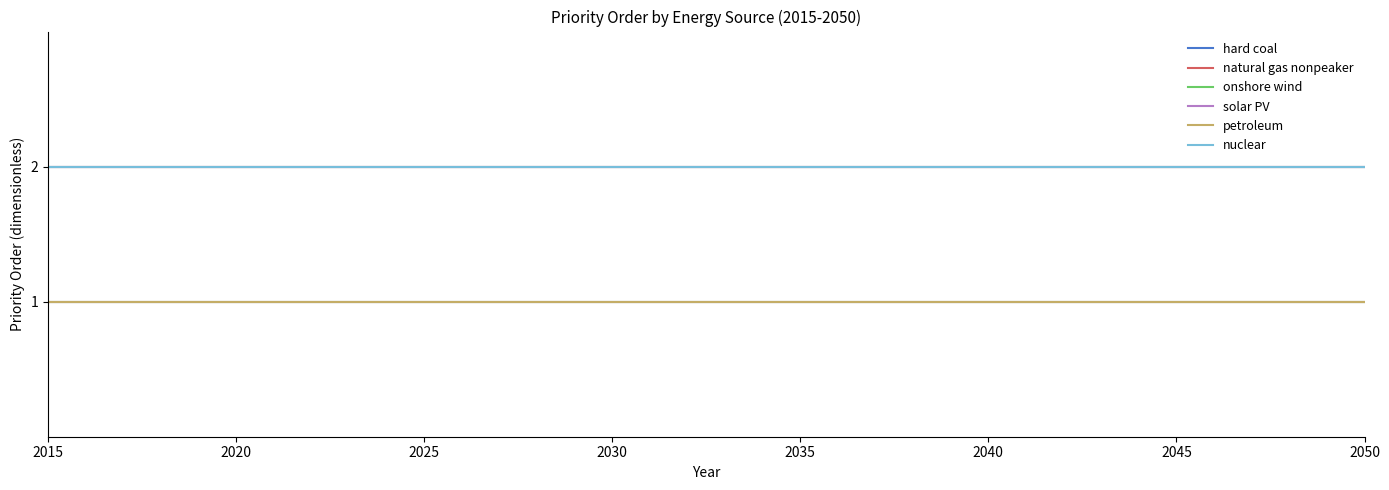

Which series has the largest total across all categories?

hard coal